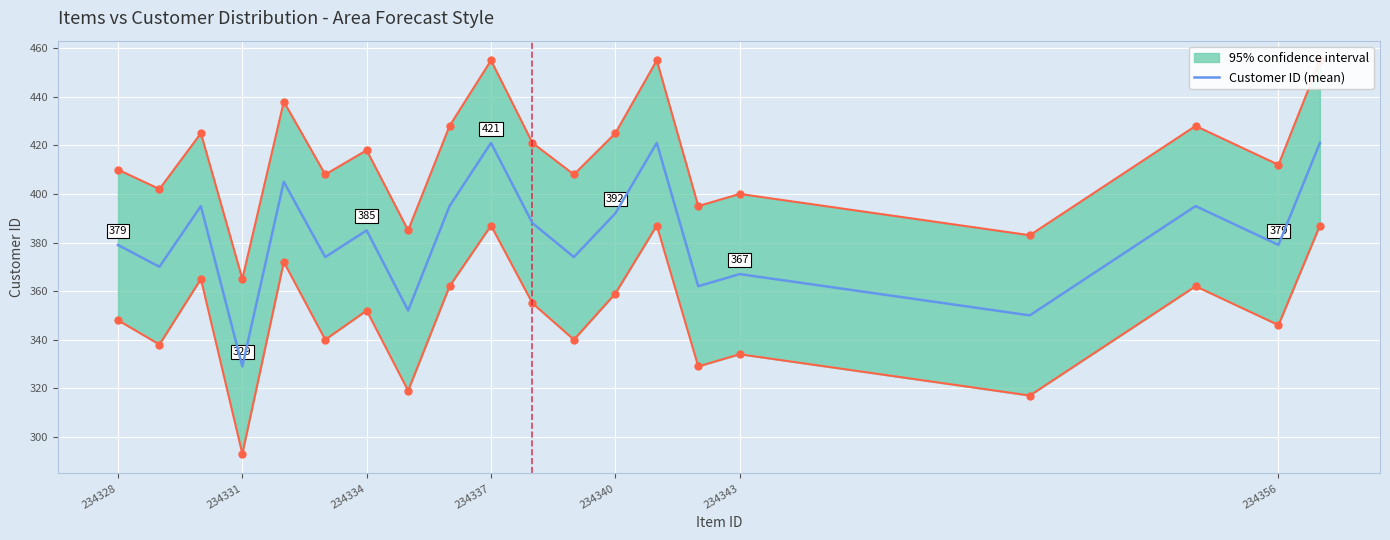

The value of Customer ID (mean) at 234343 is 195. True or false?

False